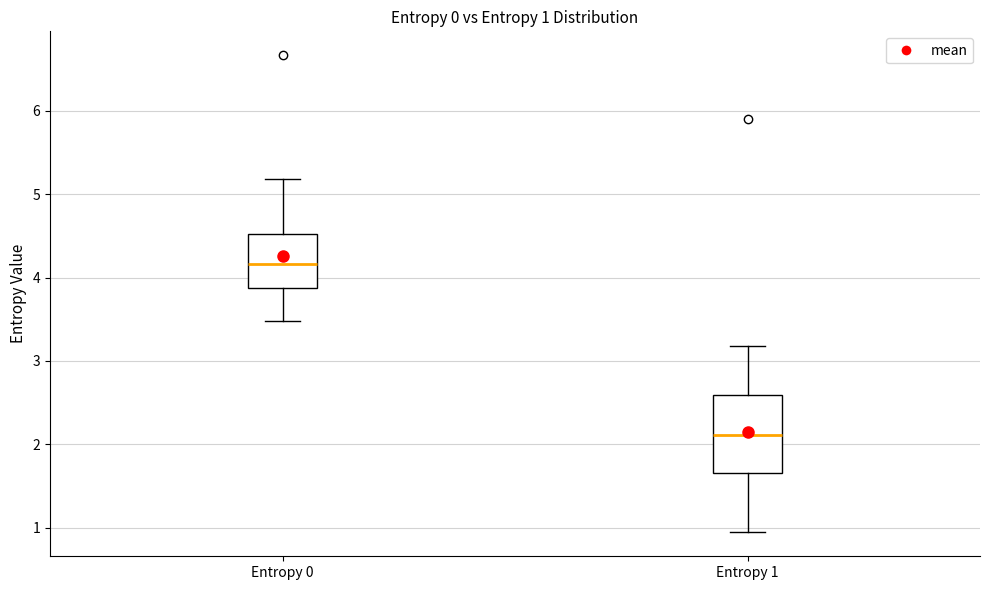

Which box is the tallest, from its lower edge to its upper edge?

Entropy 1